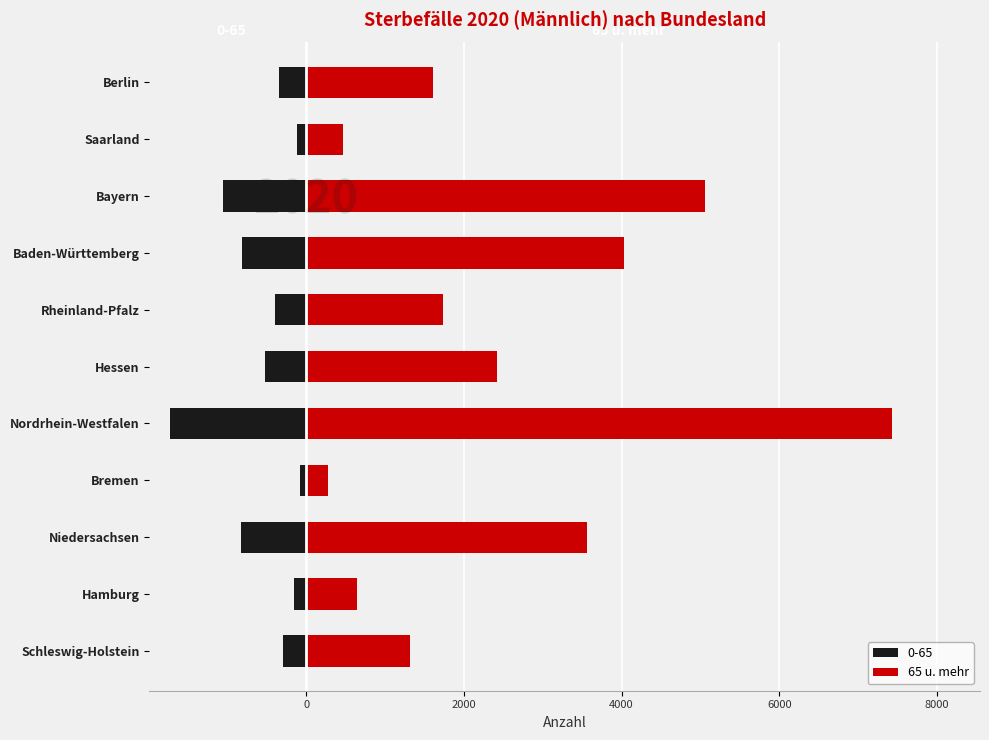

What is the change in value from Niedersachsen to Bayern?

+1495